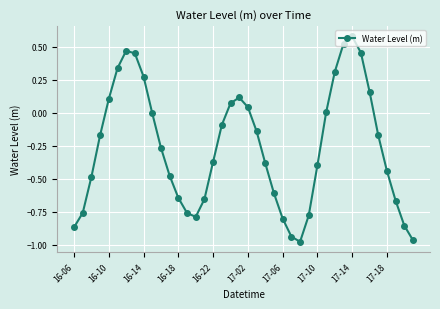

How many points are higher than both their immediate neighbors (excluding endpoints)?

3